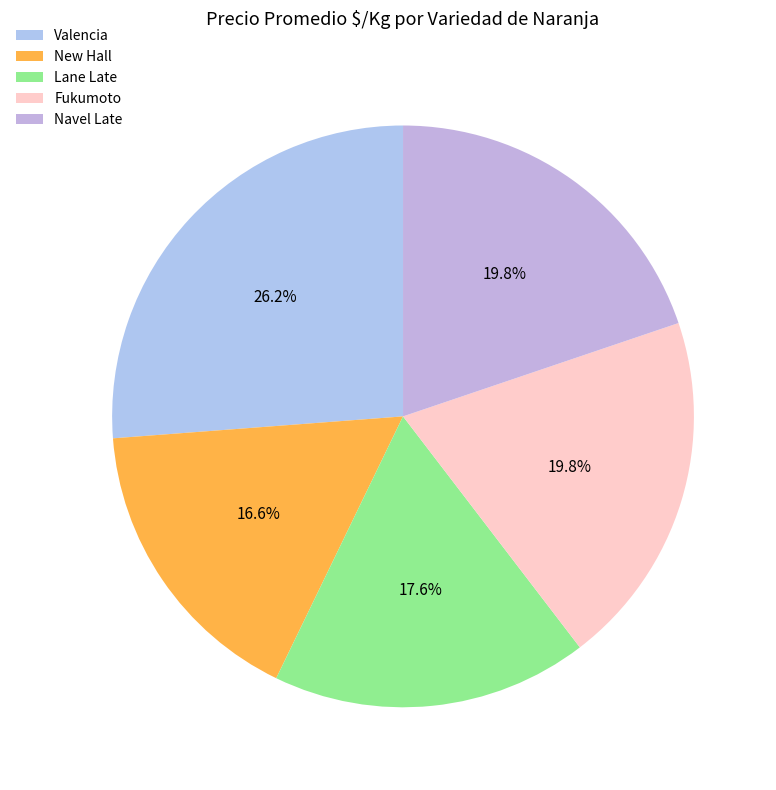

Is it true that New Hall is 17% of the pie?

True